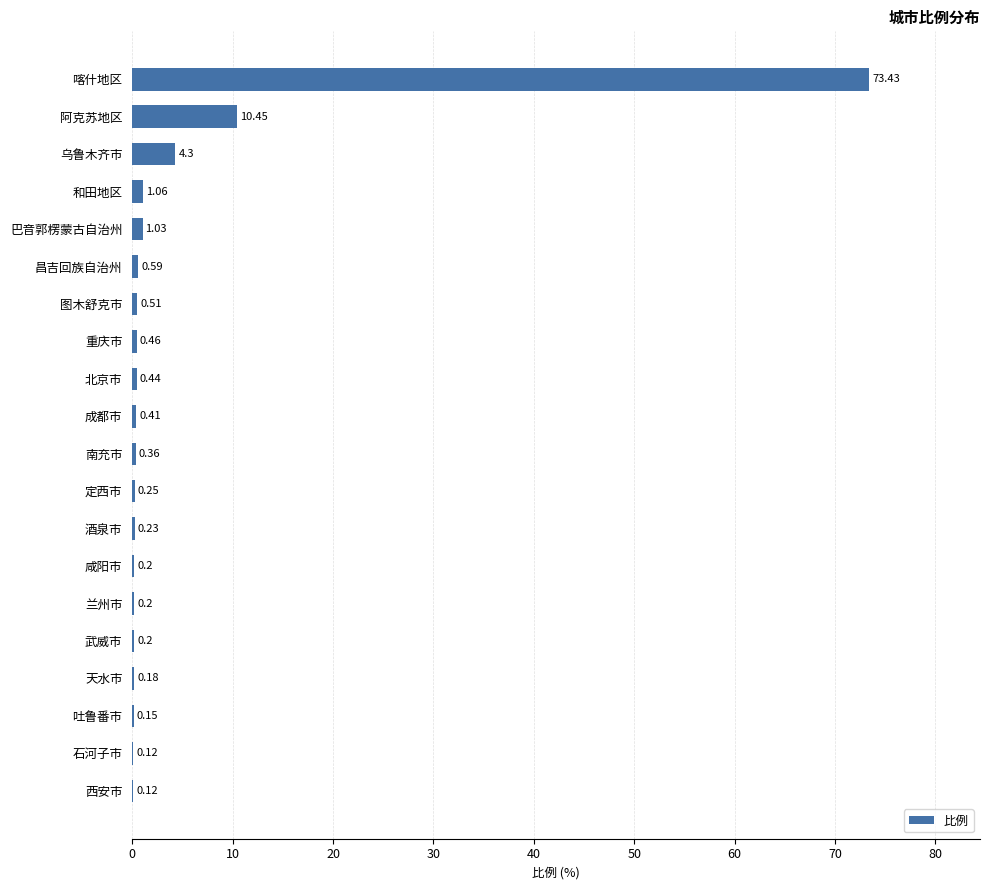

At which label is the value closest to 36?

阿克苏地区